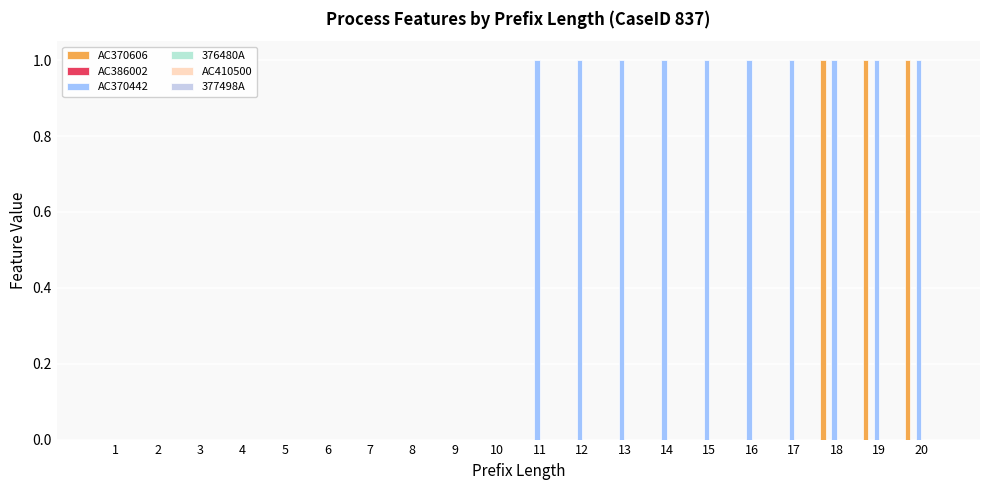

Reading left to right, what are all the values shown in this chart?

AC370606: 1=0	2=0	3=0	4=0	5=0	6=0	7=0	8=0	9=0	10=0	11=0	12=0	13=0	14=0	15=0	16=0	17=0	18=1	19=1	20=1
AC386002: 1=0	2=0	3=0	4=0	5=0	6=0	7=0	8=0	9=0	10=0	11=0	12=0	13=0	14=0	15=0	16=0	17=0	18=0	19=0	20=0
AC370442: 1=0	2=0	3=0	4=0	5=0	6=0	7=0	8=0	9=0	10=0	11=1	12=1	13=1	14=1	15=1	16=1	17=1	18=1	19=1	20=1
376480A: 1=0	2=0	3=0	4=0	5=0	6=0	7=0	8=0	9=0	10=0	11=0	12=0	13=0	14=0	15=0	16=0	17=0	18=0	19=0	20=0
AC410500: 1=0	2=0	3=0	4=0	5=0	6=0	7=0	8=0	9=0	10=0	11=0	12=0	13=0	14=0	15=0	16=0	17=0	18=0	19=0	20=0
377498A: 1=0	2=0	3=0	4=0	5=0	6=0	7=0	8=0	9=0	10=0	11=0	12=0	13=0	14=0	15=0	16=0	17=0	18=0	19=0	20=0